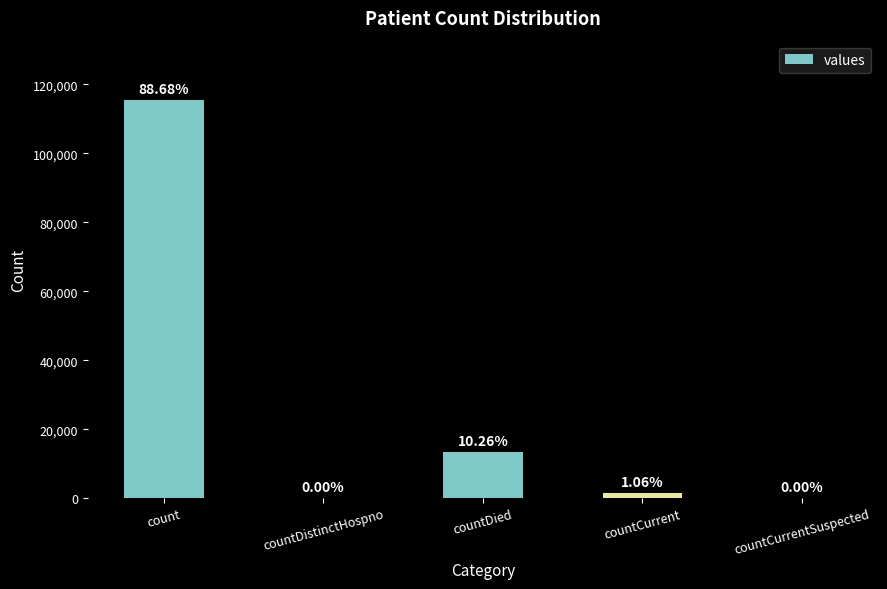

What is the greatest value displayed?

115379